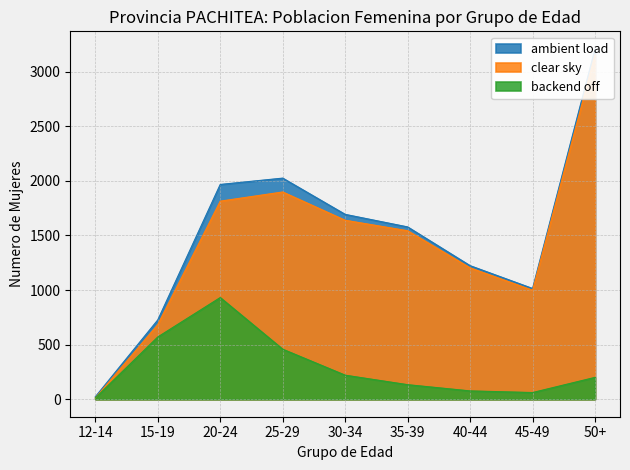

How many interior local peaks does the ambient load series have?

1